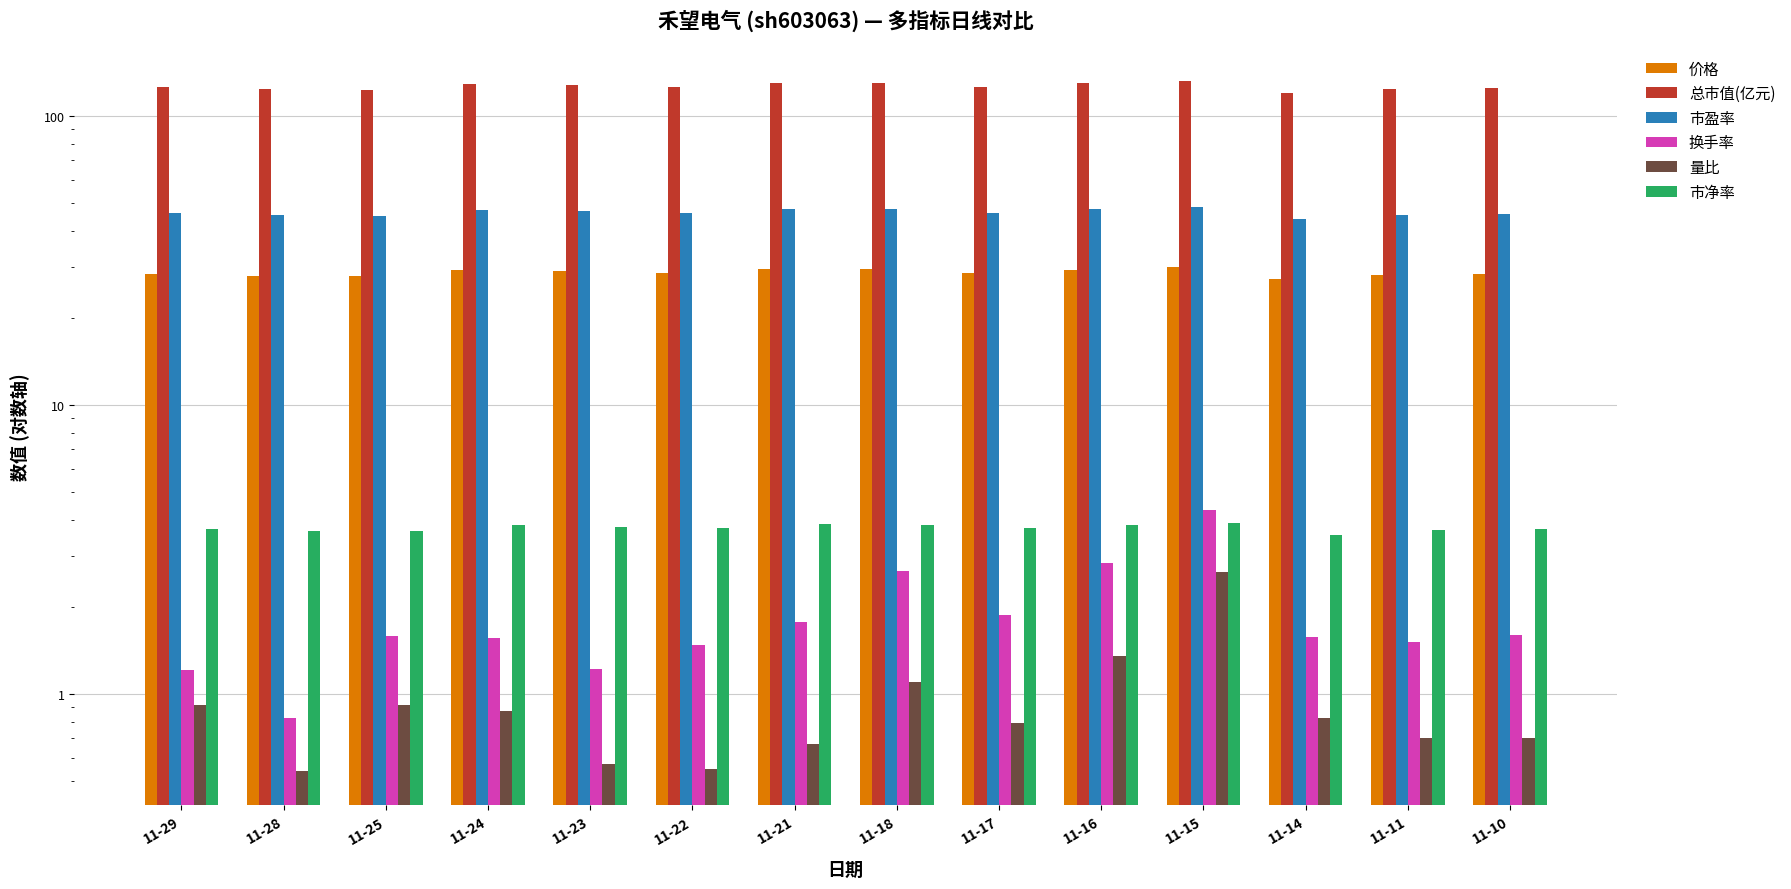

What are all the series names shown in the legend?

价格, 总市值(亿元), 市盈率, 换手率, 量比, 市净率